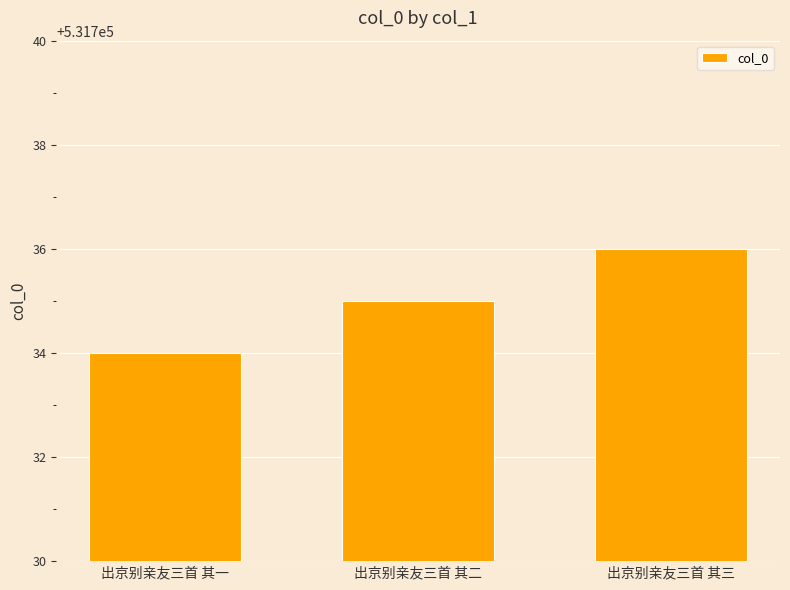

What is the greatest value displayed?

531736